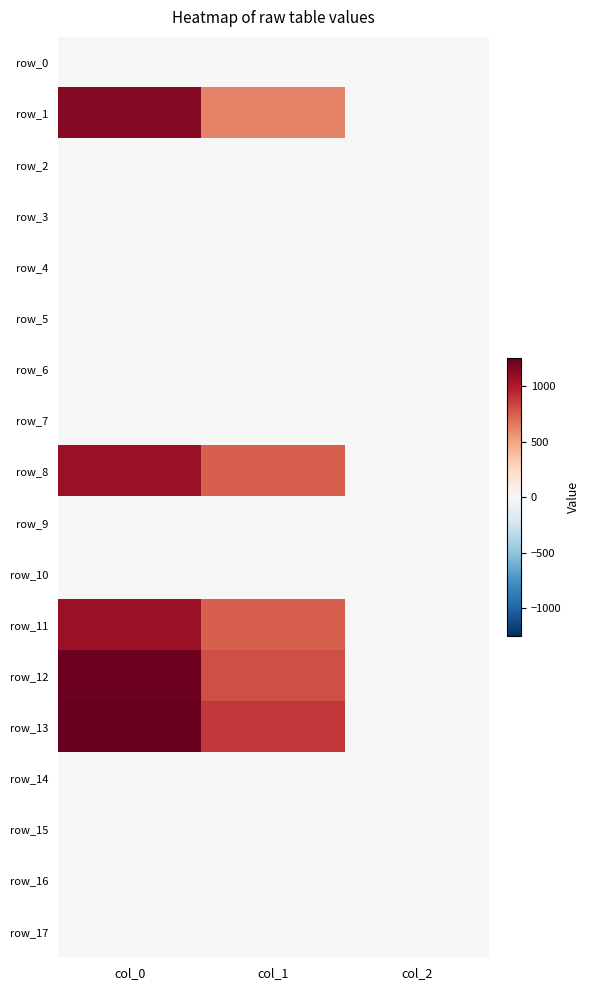

Which category has the highest value in the row_16 series?

col_0